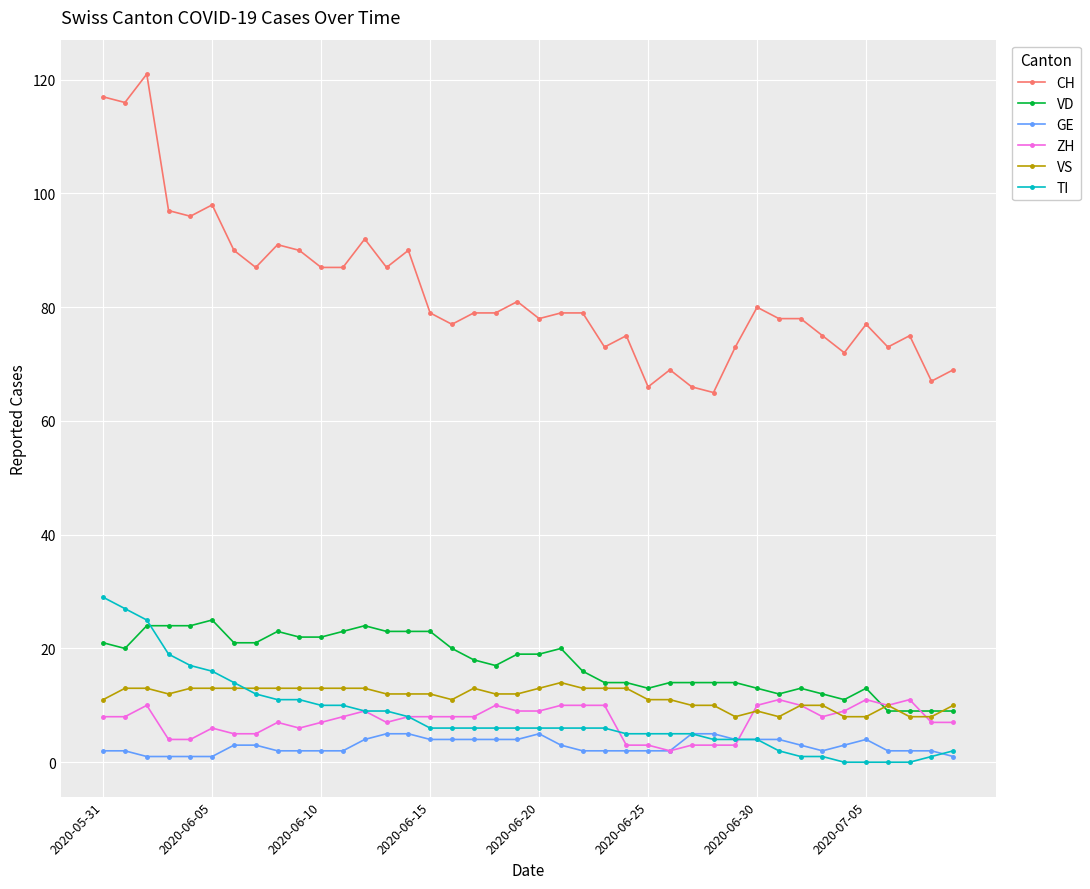

Which series has the largest range (max minus min)?

CH